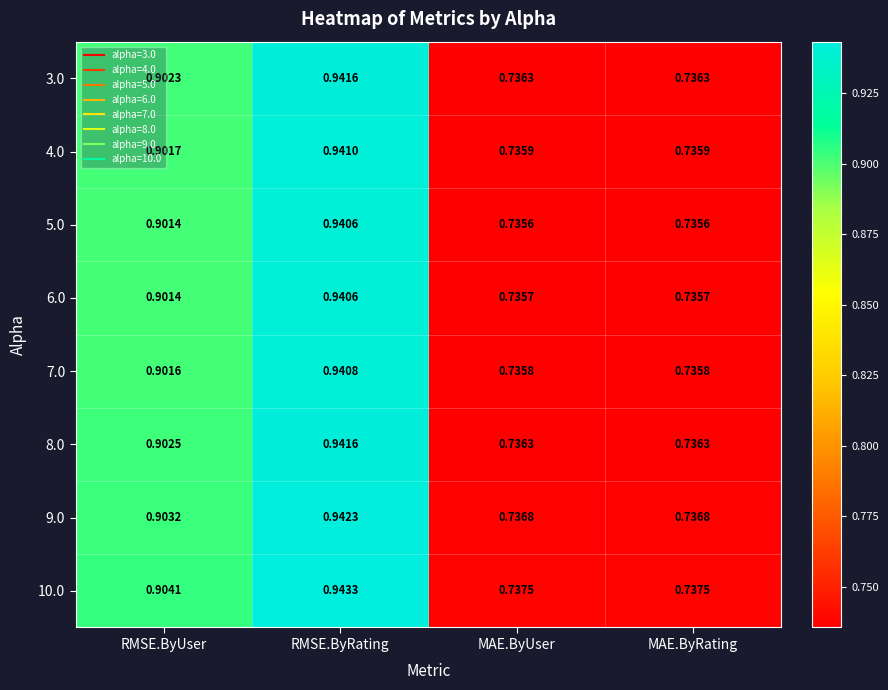

Which category has the highest value across all series?

RMSE.ByRating